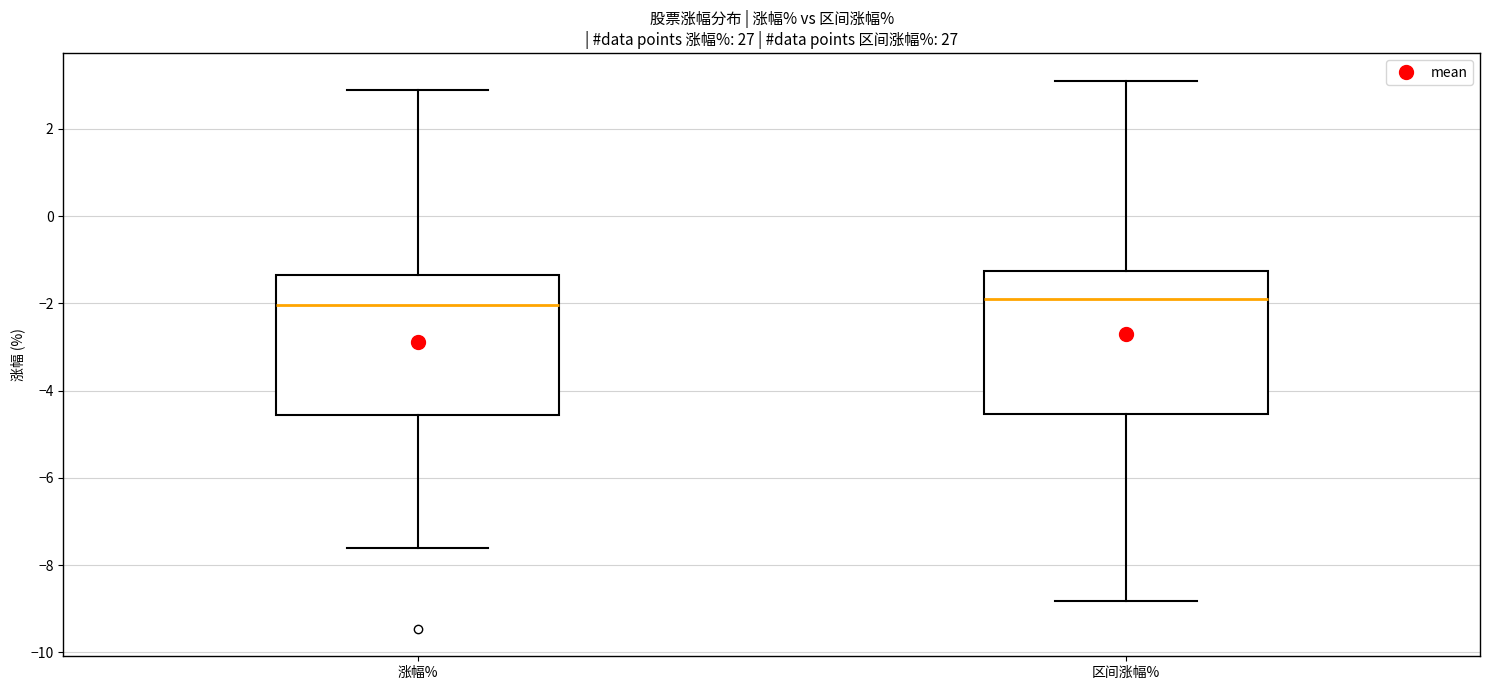

Where is the upper edge of the box for 区间涨幅% on the y-axis? The values are not printed on the chart, so give them approximately, as read against the axis.

-1.2